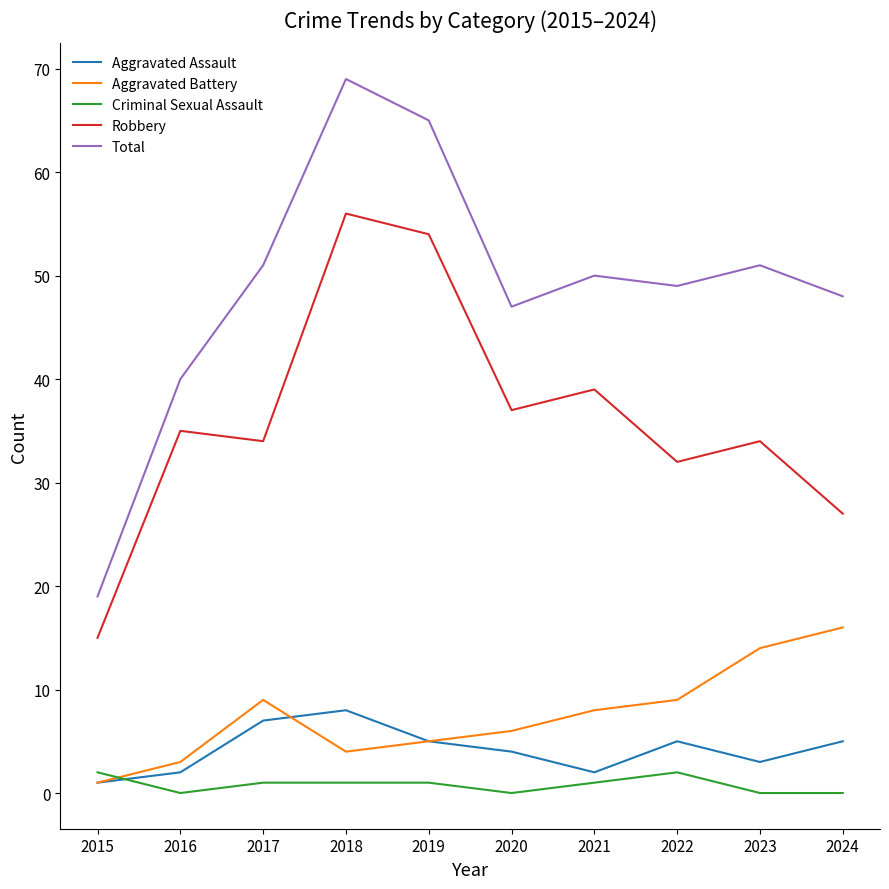

What value does the Aggravated Assault series have at 2023?

3